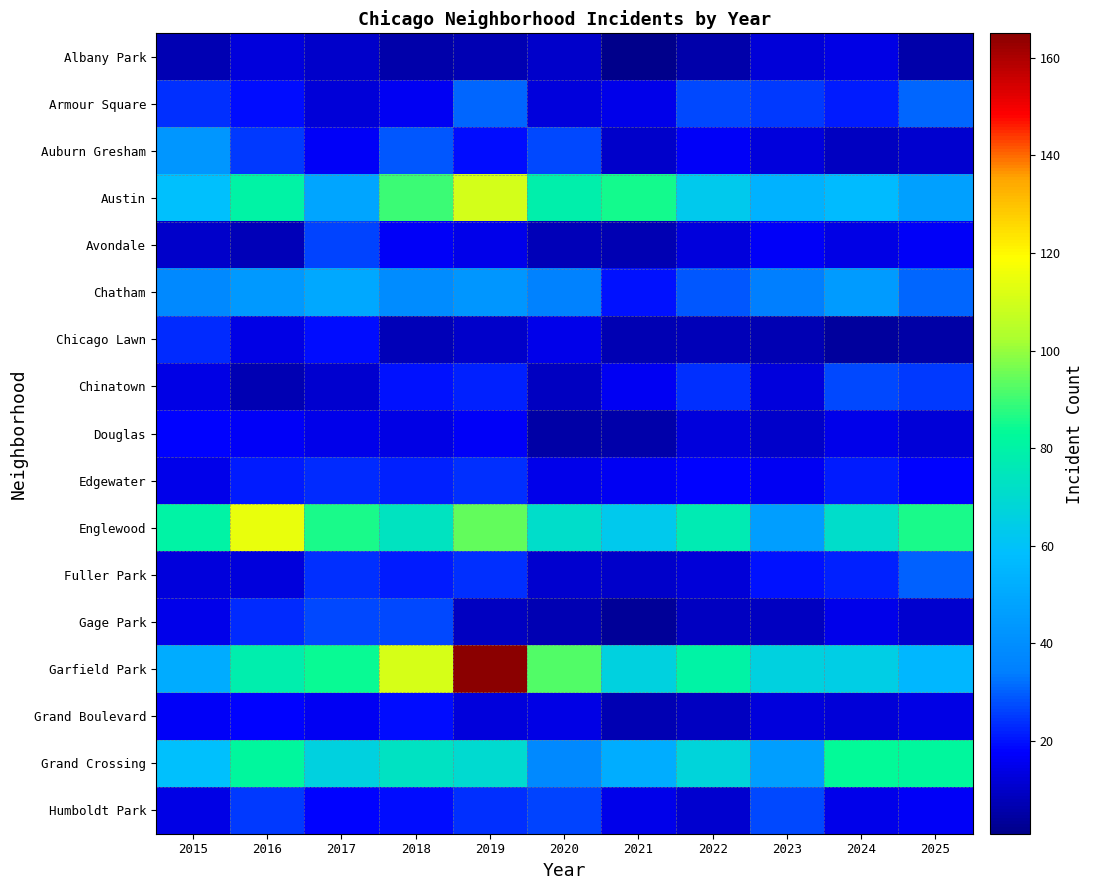

Reading right to left, extract all data points from this chart.

Albany Park: 2025=6	2024=14	2023=12	2022=6	2021=1	2020=10	2019=7	2018=6	2017=10	2016=13	2015=7
Armour Square: 2025=31	2024=21	2023=25	2022=27	2021=15	2020=13	2019=31	2018=16	2017=12	2016=19	2015=24
Auburn Gresham: 2025=11	2024=9	2023=13	2022=17	2021=10	2020=27	2019=19	2018=29	2017=17	2016=25	2015=43
Austin: 2025=47	2024=57	2023=54	2022=63	2021=85	2020=79	2019=110	2018=90	2017=49	2016=80	2015=59
Avondale: 2025=17	2024=14	2023=17	2022=13	2021=7	2020=8	2019=15	2018=17	2017=26	2016=8	2015=10
Chatham: 2025=31	2024=45	2023=34	2022=29	2021=20	2020=35	2019=43	2018=39	2017=50	2016=44	2015=38
Chicago Lawn: 2025=5	2024=4	2023=7	2022=8	2021=7	2020=15	2019=10	2018=8	2017=19	2016=14	2015=23
Chinatown: 2025=25	2024=27	2023=13	2022=24	2021=16	2020=9	2019=22	2018=20	2017=11	2016=7	2015=14
Douglas: 2025=12	2024=15	2023=10	2022=13	2021=6	2020=5	2019=17	2018=14	2017=15	2016=17	2015=18
Edgewater: 2025=18	2024=21	2023=16	2022=18	2021=16	2020=15	2019=24	2018=22	2017=23	2016=21	2015=15
Englewood: 2025=86	2024=71	2023=46	2022=77	2021=63	2020=71	2019=94	2018=74	2017=86	2016=115	2015=80
Fuller Park: 2025=30	2024=22	2023=20	2022=12	2021=10	2020=11	2019=24	2018=21	2017=24	2016=13	2015=13
Gage Park: 2025=11	2024=15	2023=9	2022=9	2021=3	2020=7	2019=9	2018=27	2017=27	2016=23	2015=15
Garfield Park: 2025=56	2024=65	2023=66	2022=80	2021=66	2020=92	2019=165	2018=111	2017=84	2016=78	2015=51
Grand Boulevard: 2025=14	2024=12	2023=13	2022=9	2021=7	2020=14	2019=13	2018=19	2017=16	2016=18	2015=17
Grand Crossing: 2025=82	2024=83	2023=46	2022=67	2021=52	2020=38	2019=70	2018=73	2017=66	2016=82	2015=59
Humboldt Park: 2025=17	2024=15	2023=27	2022=11	2021=15	2020=26	2019=24	2018=19	2017=18	2016=25	2015=14